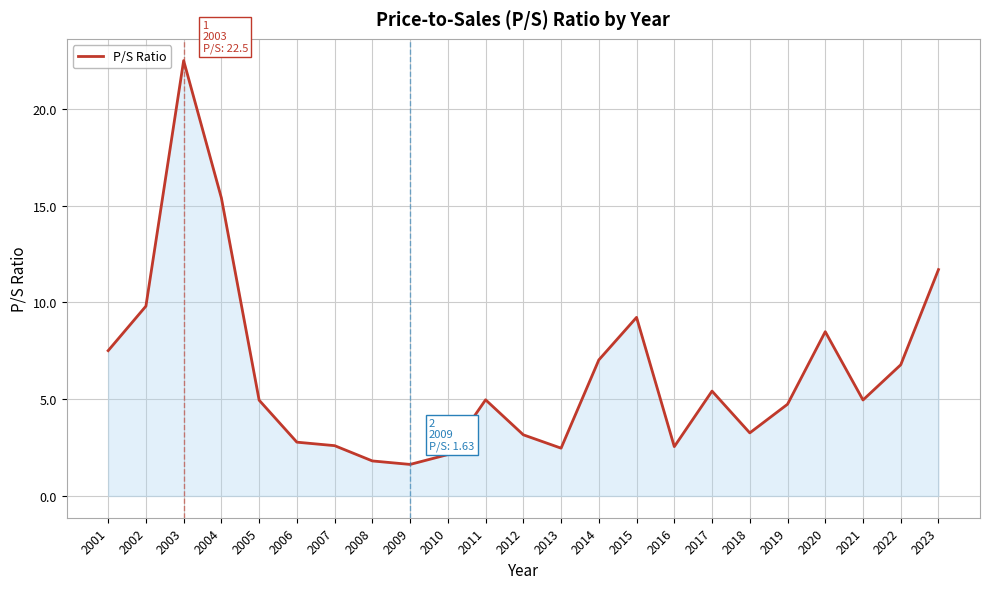

What is the change in value from 2007 to 2021?

+2.4